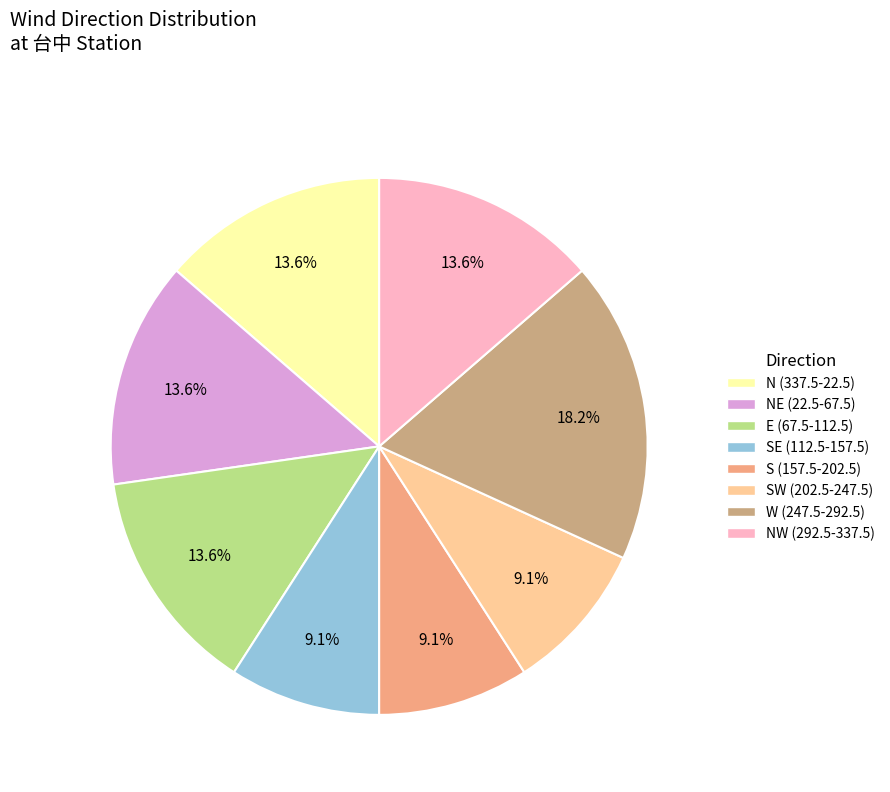

Is there a majority slice in this chart?

No